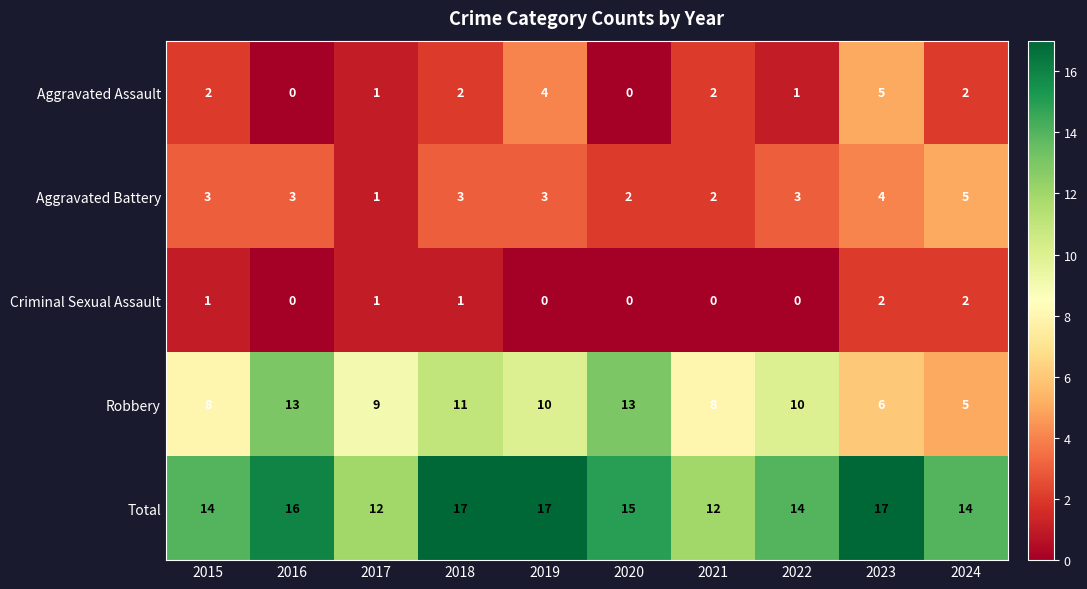

At how many categories does at least one series exceed 8?

10